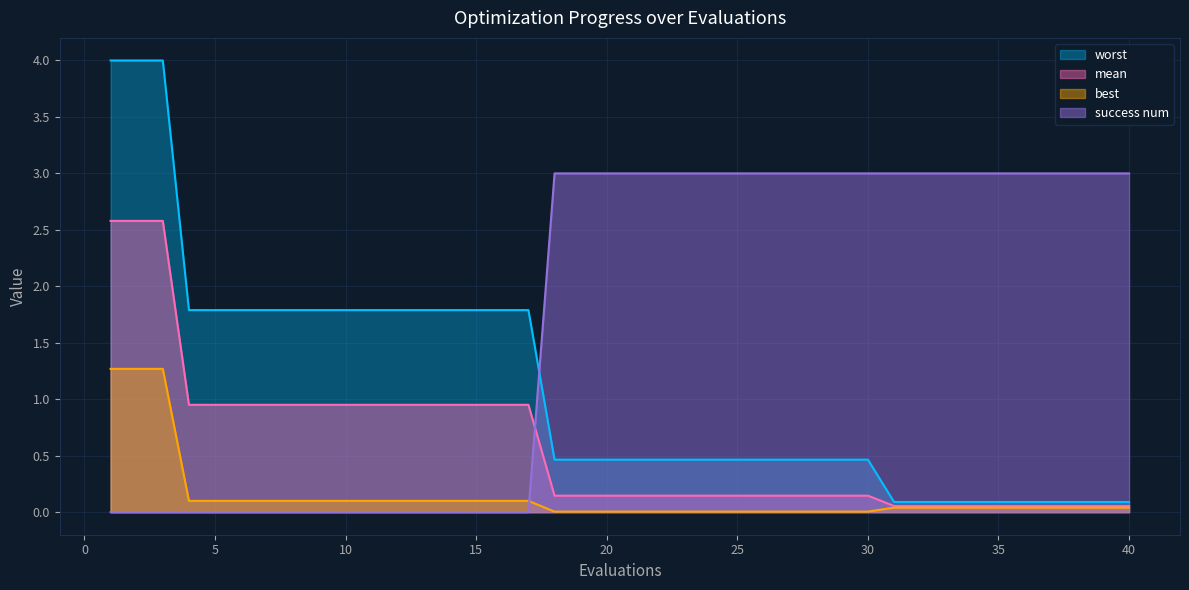

Reading left to right, transcribe all the data shown in this chart.

mean: 2.6	2.6	2.6	1.0	1.0	1.0	1.0	1.0	1.0	1.0	1.0	1.0	1.0	1.0	1.0	1.0	1.0	0.1	0.1	0.1	0.1	0.1	0.1	0.1	0.1	0.1	0.1	0.1	0.1	0.1	0.1	0.1	0.1	0.1	0.1	0.1	0.1	0.1	0.1	0.1
best: 1.3	1.3	1.3	0.1	0.1	0.1	0.1	0.1	0.1	0.1	0.1	0.1	0.1	0.1	0.1	0.1	0.1	0.0	0.0	0.0	0.0	0.0	0.0	0.0	0.0	0.0	0.0	0.0	0.0	0.0	0.0	0.0	0.0	0.0	0.0	0.0	0.0	0.0	0.0	0.0
worst: 4.0	4.0	4.0	1.8	1.8	1.8	1.8	1.8	1.8	1.8	1.8	1.8	1.8	1.8	1.8	1.8	1.8	0.5	0.5	0.5	0.5	0.5	0.5	0.5	0.5	0.5	0.5	0.5	0.5	0.5	0.1	0.1	0.1	0.1	0.1	0.1	0.1	0.1	0.1	0.1
success num: 0.0	0.0	0.0	0.0	0.0	0.0	0.0	0.0	0.0	0.0	0.0	0.0	0.0	0.0	0.0	0.0	0.0	3.0	3.0	3.0	3.0	3.0	3.0	3.0	3.0	3.0	3.0	3.0	3.0	3.0	3.0	3.0	3.0	3.0	3.0	3.0	3.0	3.0	3.0	3.0